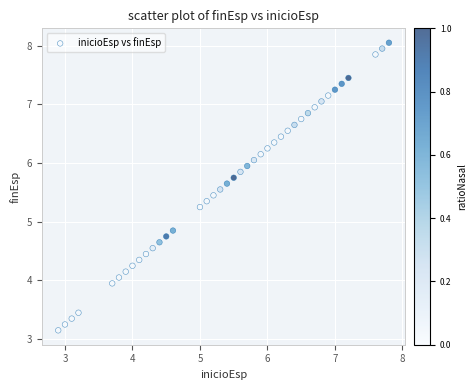

What is the range of X values (max minus min)?

4.9